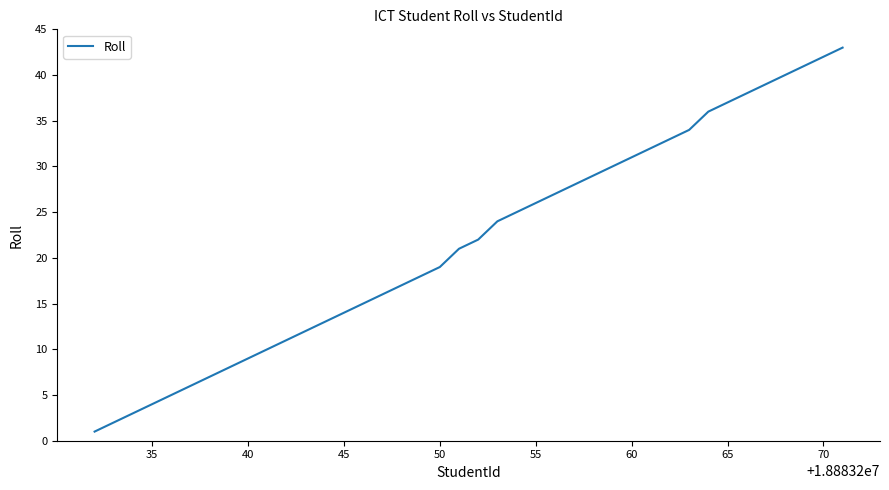

What is the greatest value displayed?

43